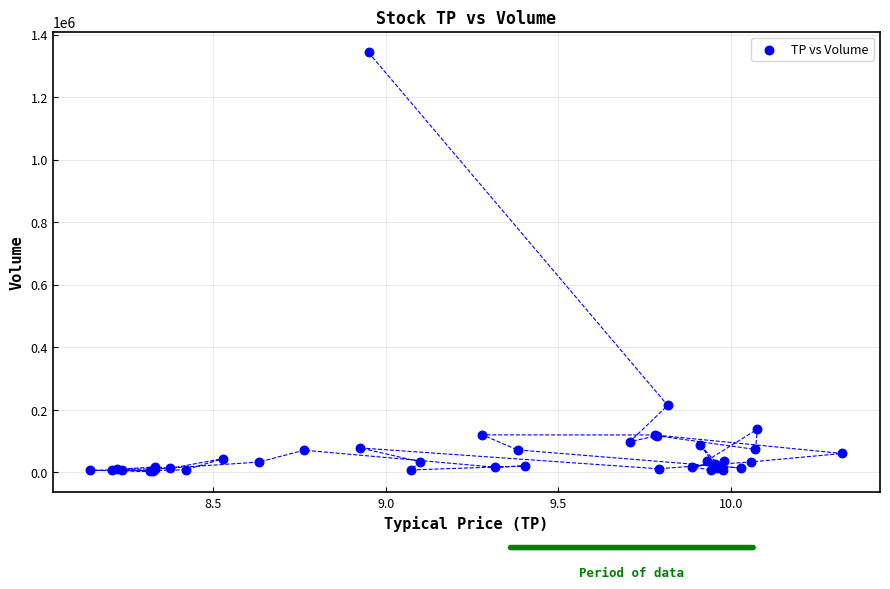

What Y value in the scatter plot is closest to 672800?

213900